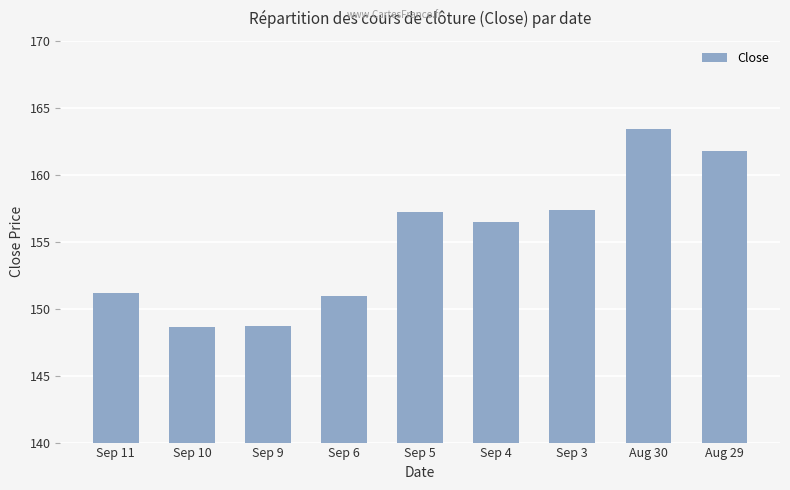

Read the value at Sep 9.

148.7